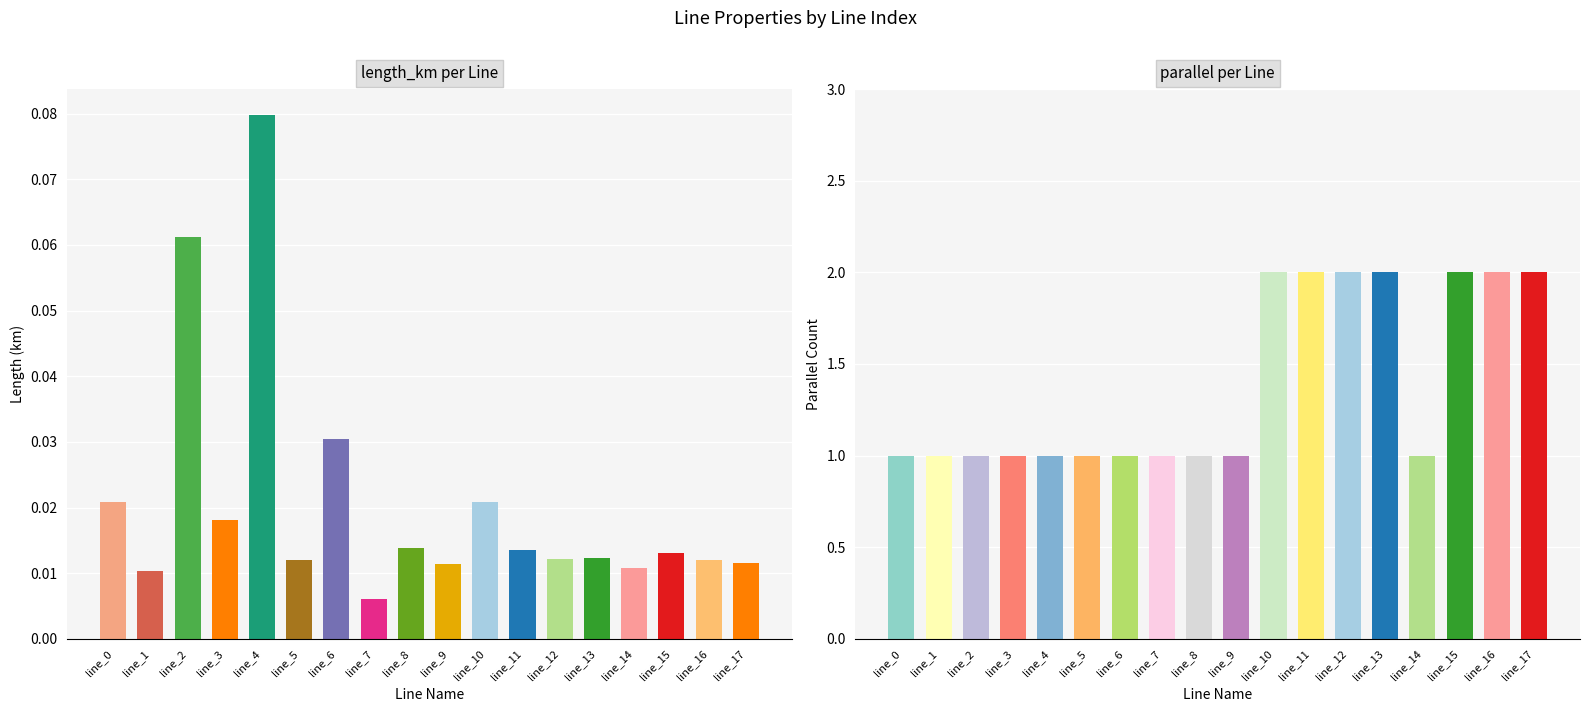

Rank the categories by parallel value from highest to lowest.

line_10, line_11, line_12, line_13, line_15, line_16, line_17, line_0, line_1, line_2, line_3, line_4, line_5, line_6, line_7, line_8, line_9, line_14